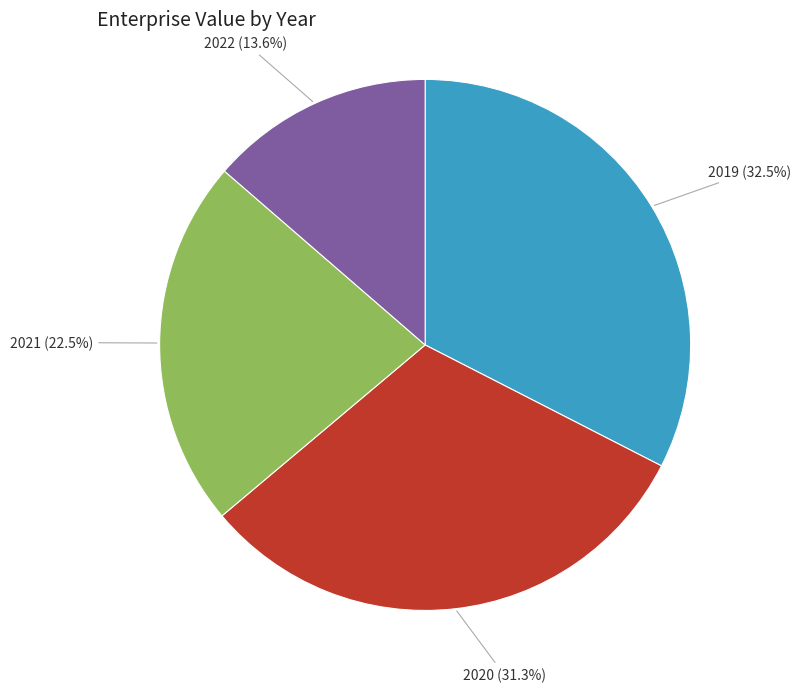

To the nearest percent, what is the difference between the 2022 and 2020 slice percentages?

18%